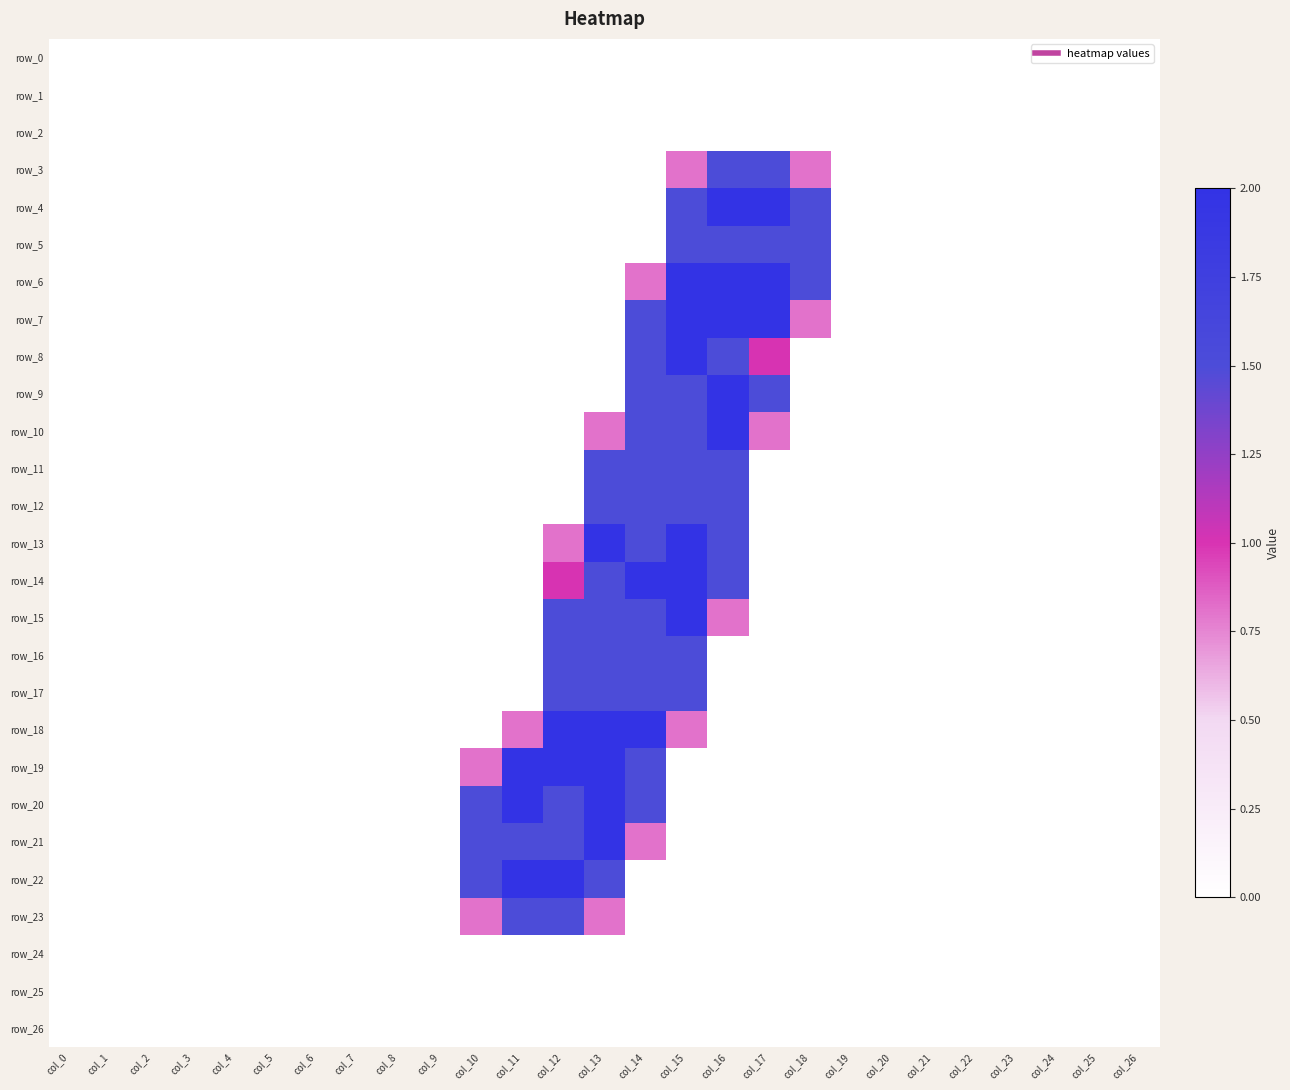

What is the maximum value for row_14?

2.0